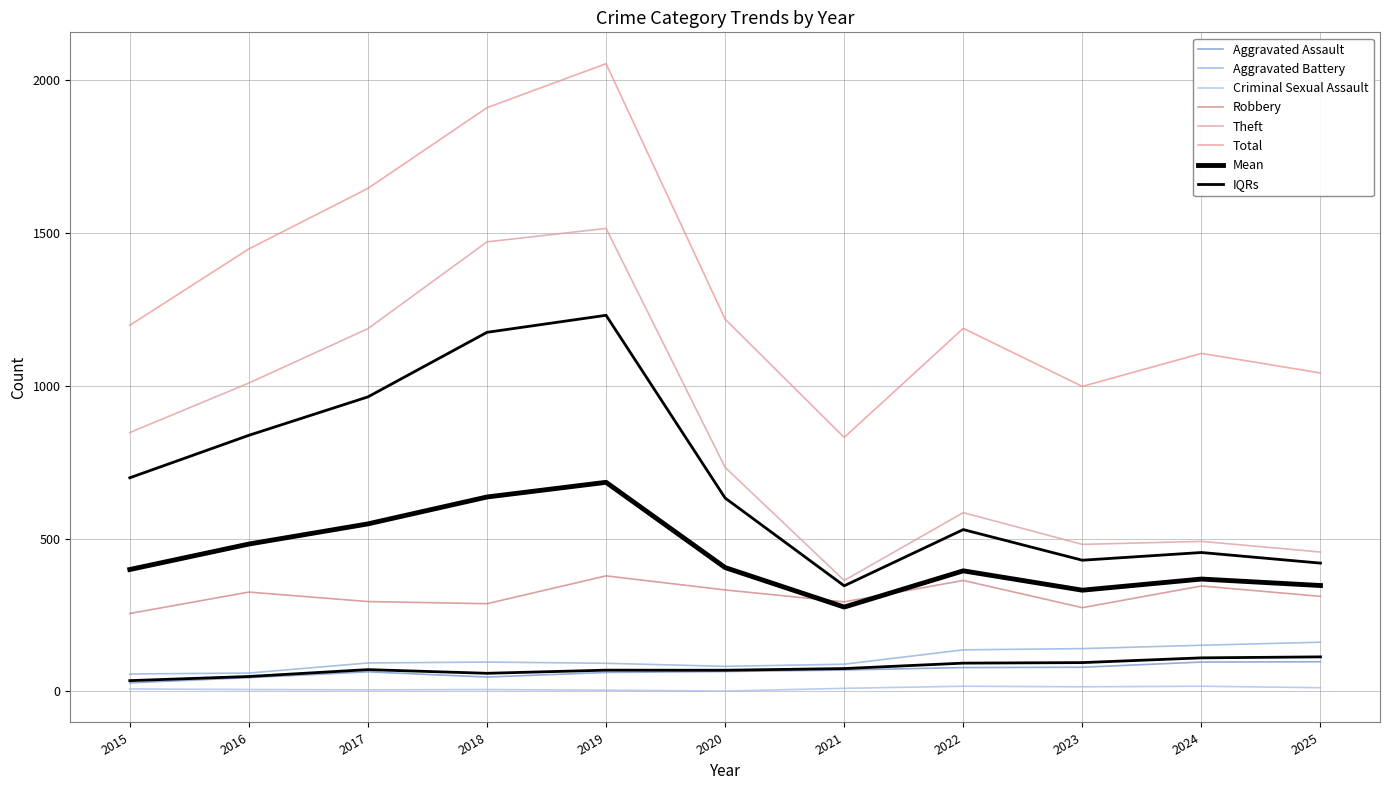

Reading left to right, transcribe all the data shown in this chart.

Aggravated Assault: 28	45	64	47	62	65	70	78	79	96	97
Aggravated Battery: 57	60	93	96	92	82	89	136	140	151	161
Criminal Sexual Assault: 8	6	5	6	4	1	10	17	15	17	12
Robbery: 255	325	294	287	378	332	293	363	274	345	311
Theft: 847	1009	1187	1471	1515	733	363	585	481	491	456
Total: 1198	1448	1646	1910	2054	1218	831	1188	998	1106	1042